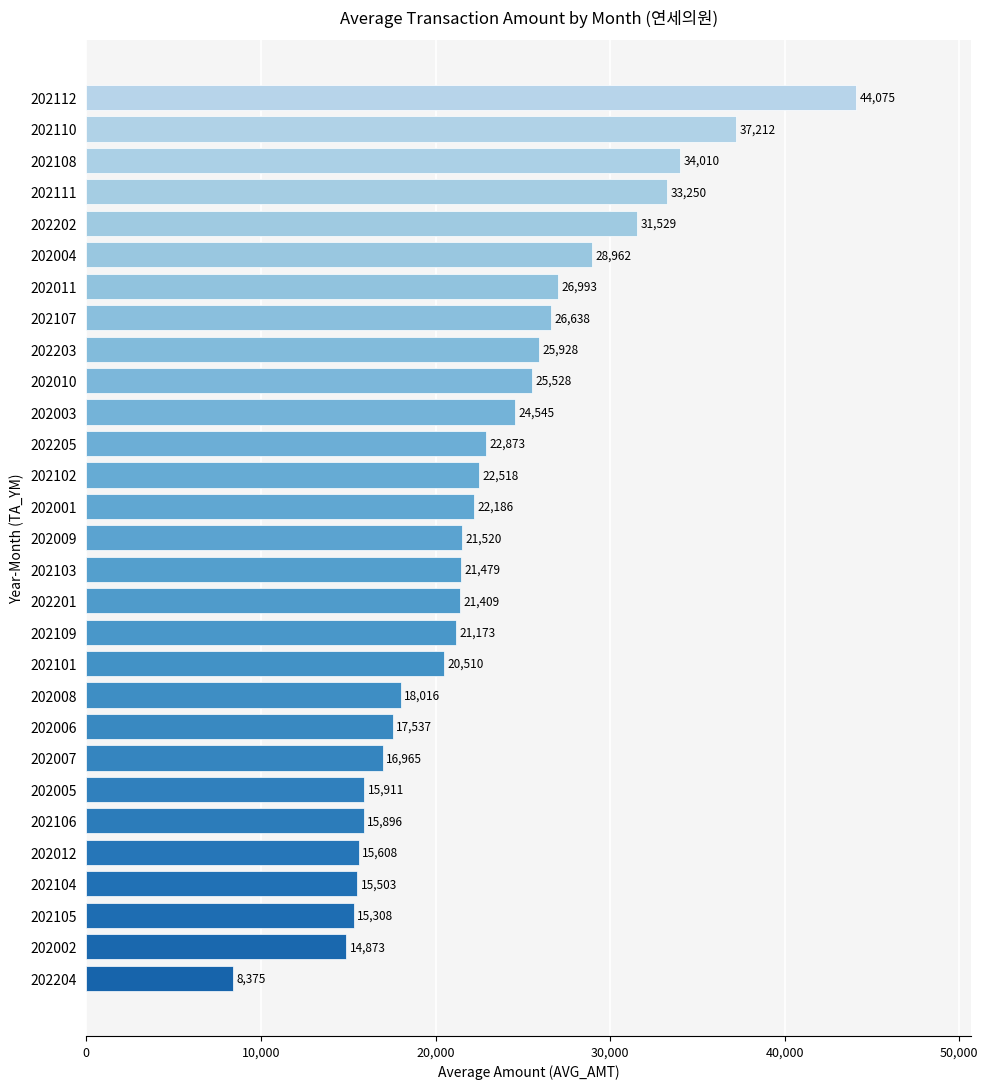

What value does the data have at 202103?

21479